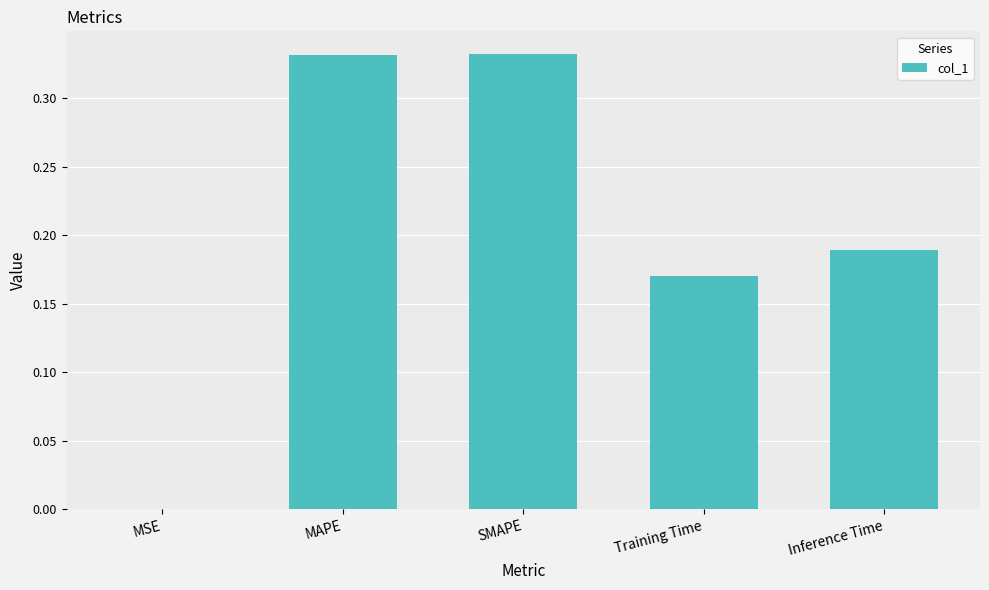

Is it true that the value at Training Time is 0.3?

False